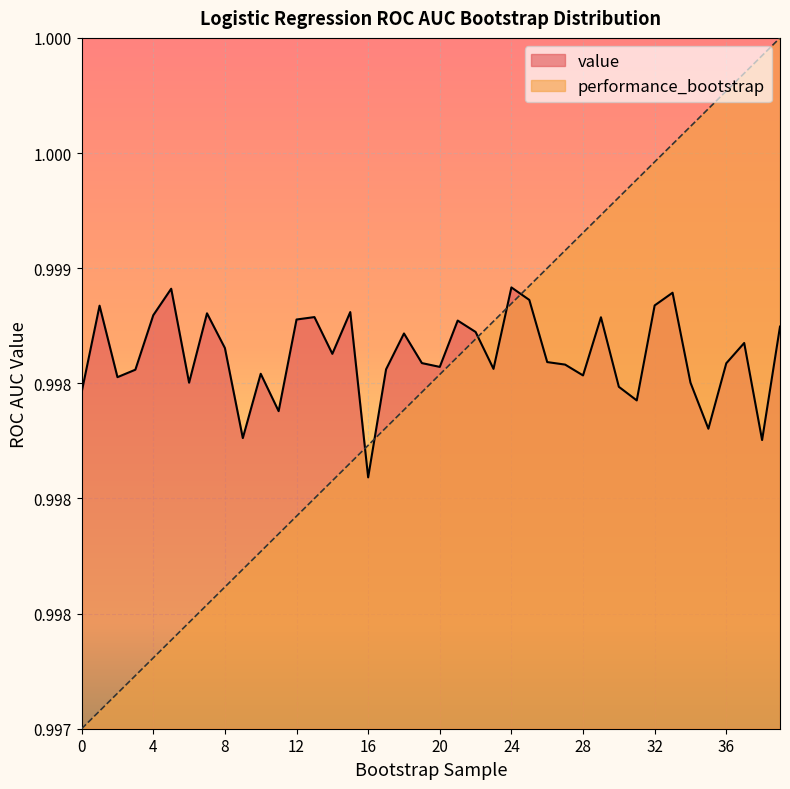

How many value values are between 0 and 1?

40